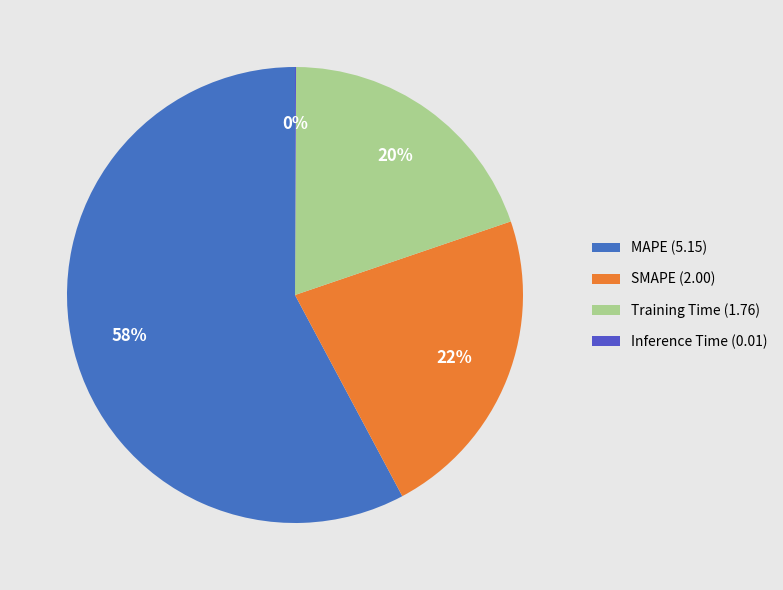

To the nearest percent, what is the difference between the Training Time and SMAPE slice percentages?

3%